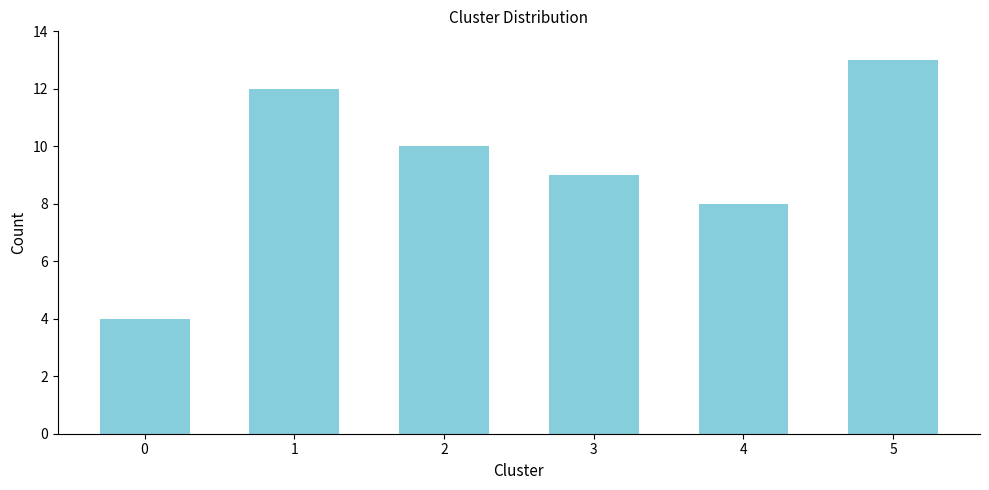

Reading right to left, list all the values displayed in this chart.

5=13	4=8	3=9	2=10	1=12	0=4